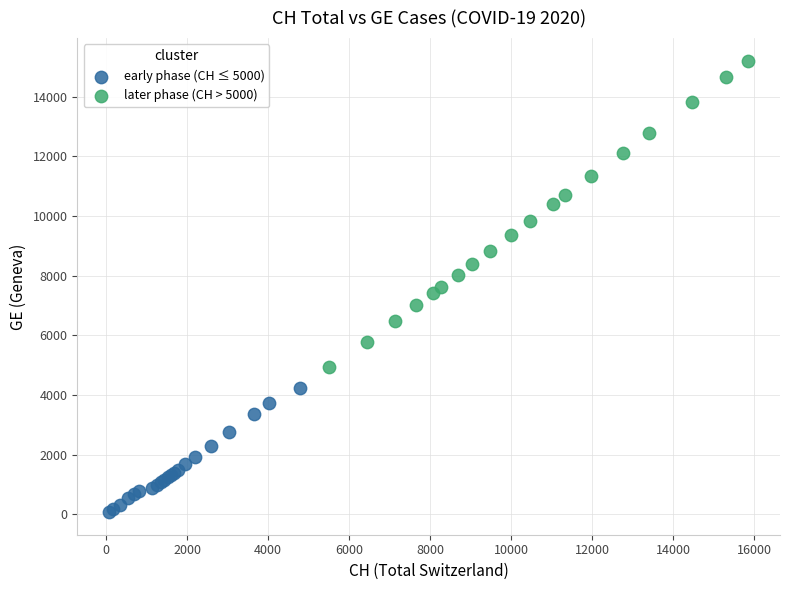

Which series has the largest Y range (max minus min)?

later phase (CH > 5000)